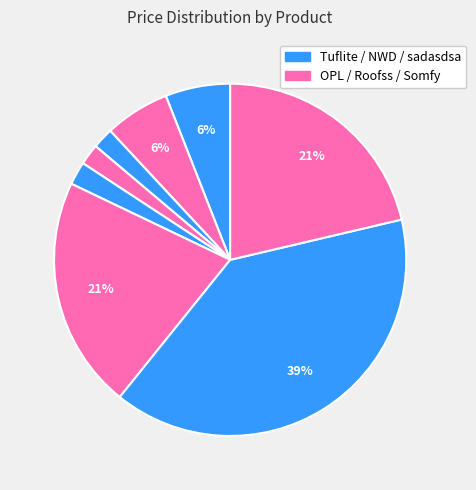

Count the number of slices in the pie.

8